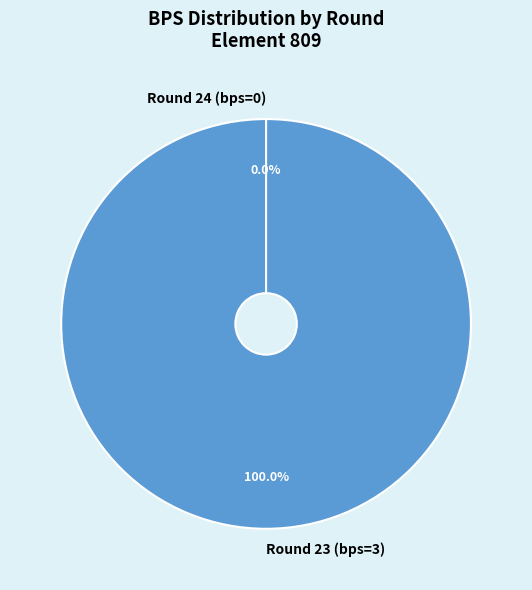

How many slices are in this pie chart?

2